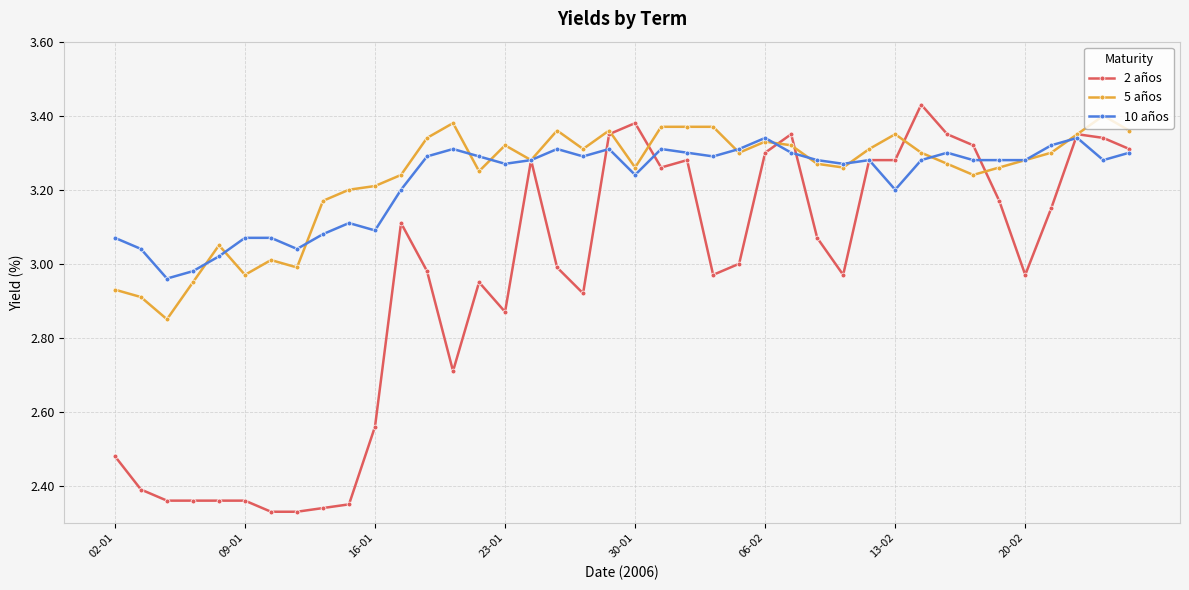

Which series has the largest range (max minus min)?

2 años